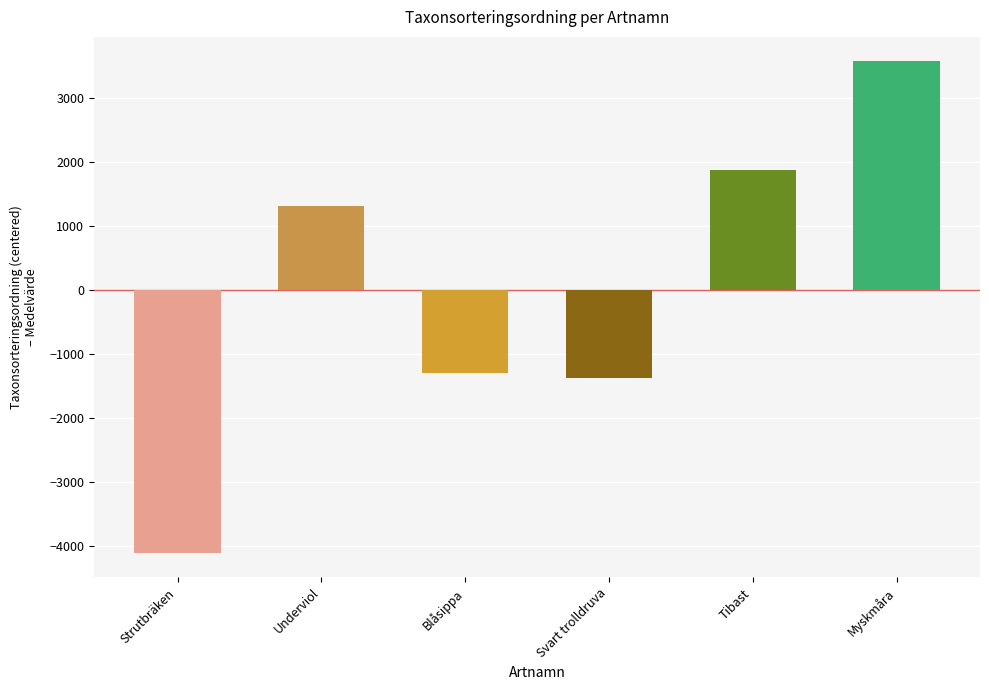

What is the label of the 5th bar from the right?

Underviol